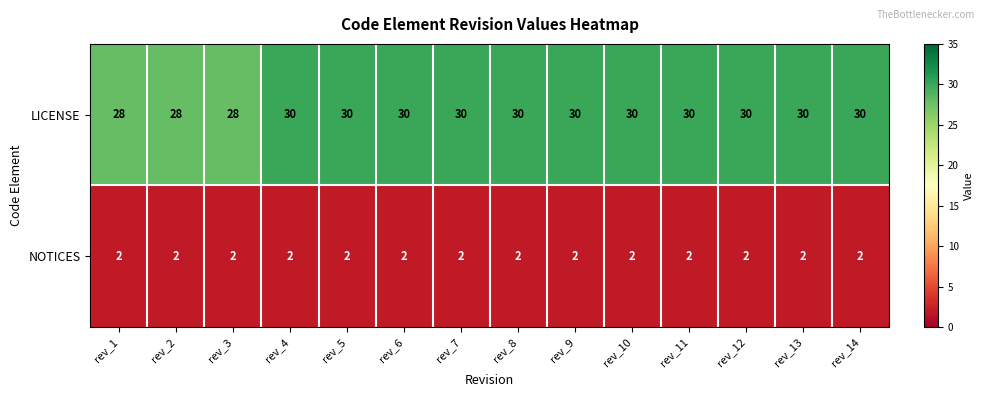

What is the sum of the NOTICES values at rev_11 and rev_9?

4